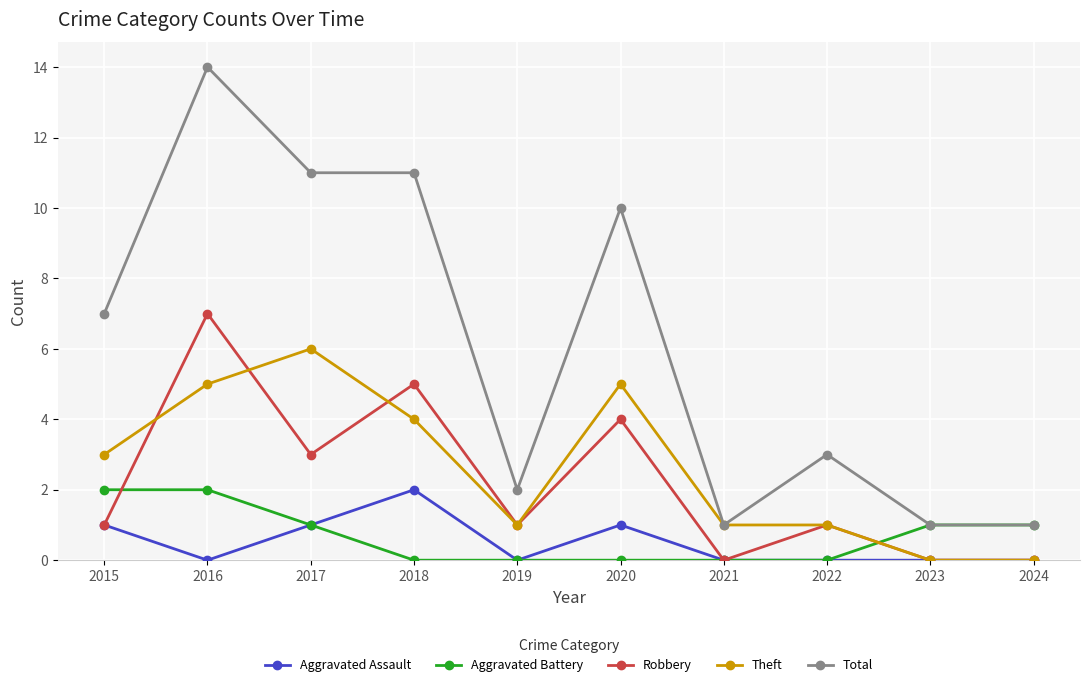

What are all the series names shown in the legend?

Aggravated Assault, Aggravated Battery, Robbery, Theft, Total